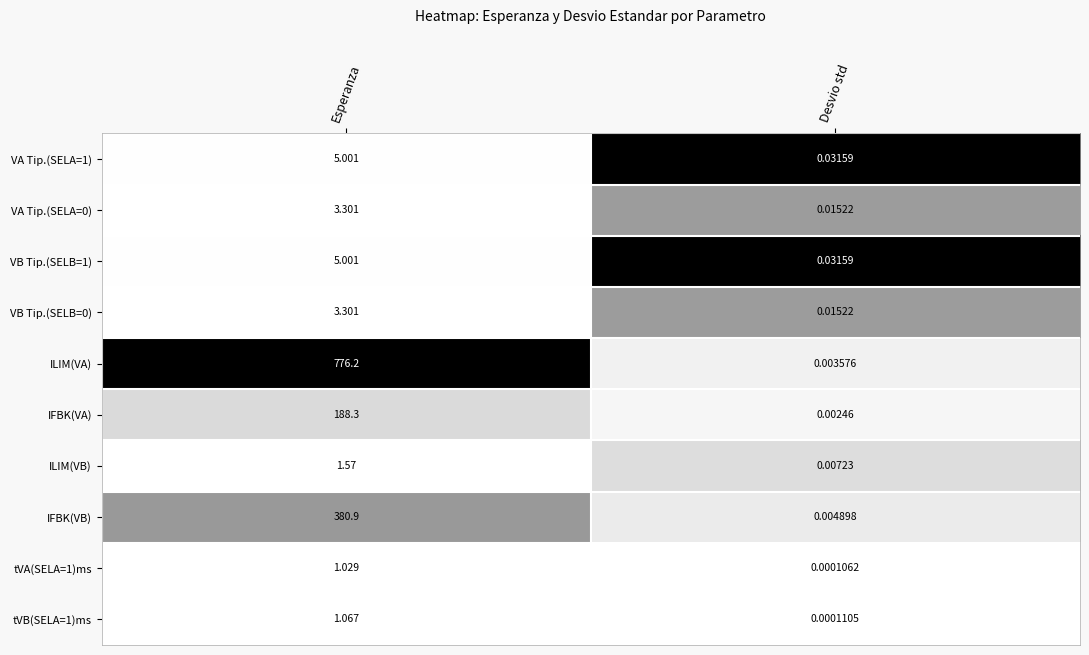

Which series changed the most between Esperanza and Desvio std?

ILIM(VA)